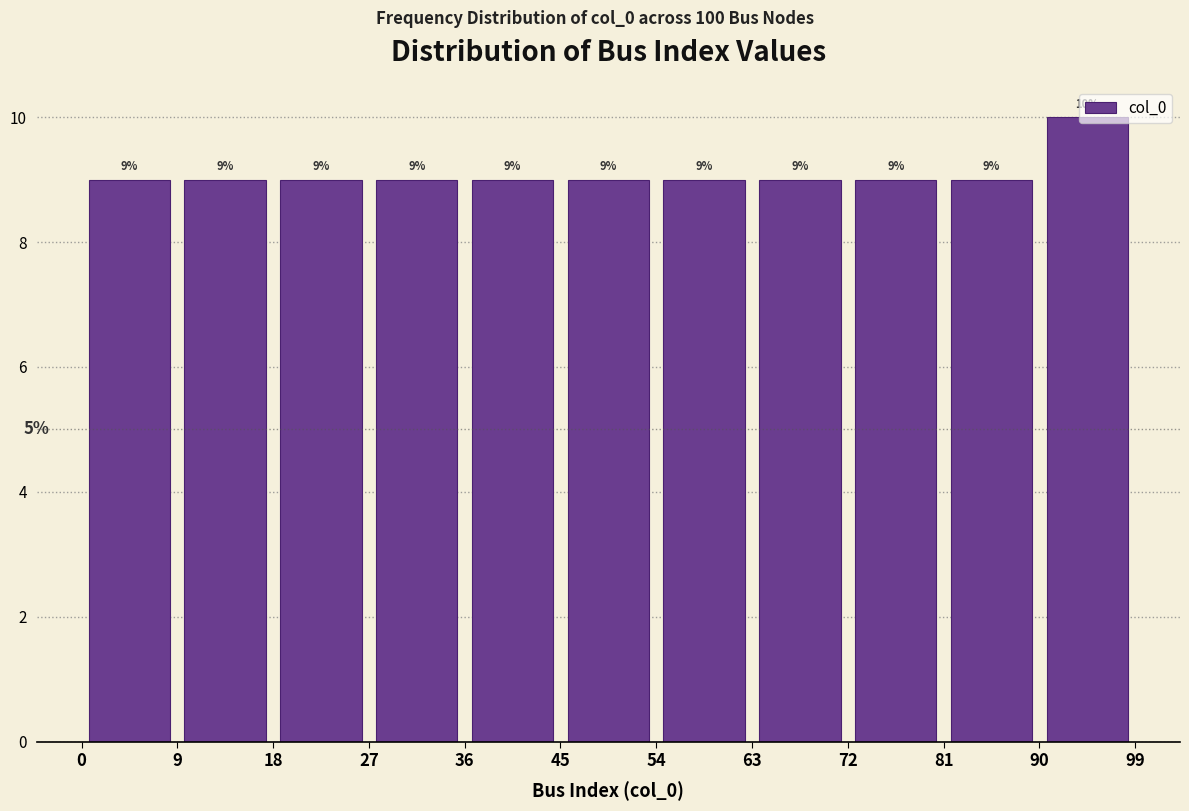

How tall is the bar that spans 36 to 45 on the x-axis?

9